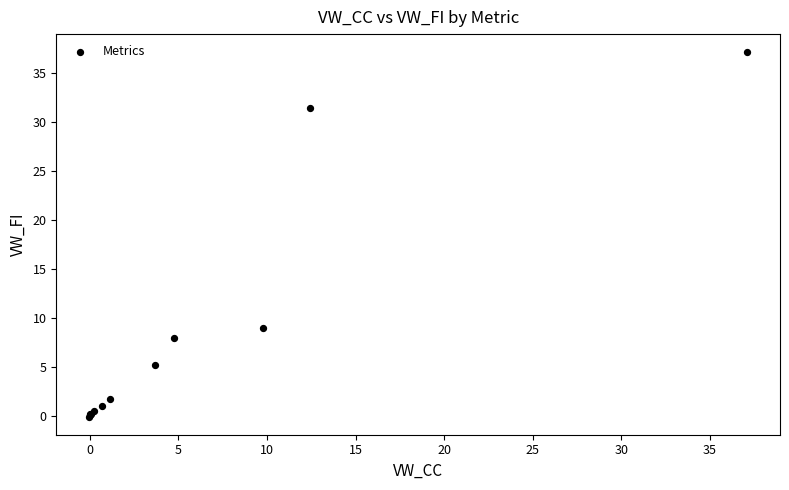

What Y value in the scatter plot is closest to 18?

9.0